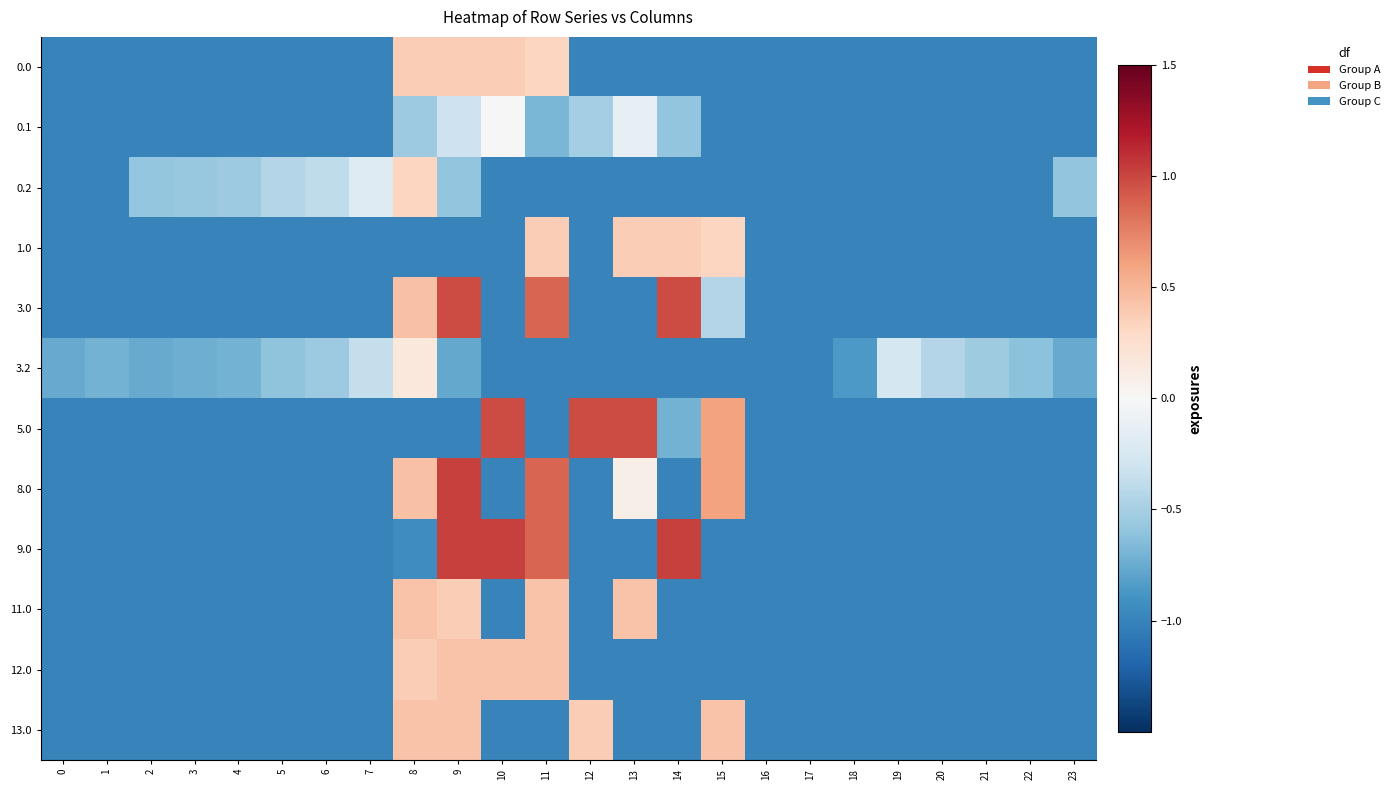

At which category is the sum across all series the highest?

9